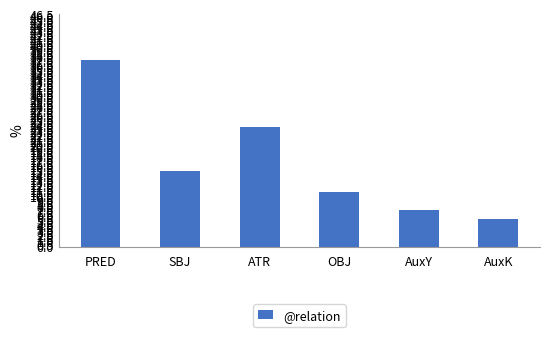

Reading left to right, transcribe all the data shown in this chart.

37.2	15.1	23.9	10.9	7.4	5.4